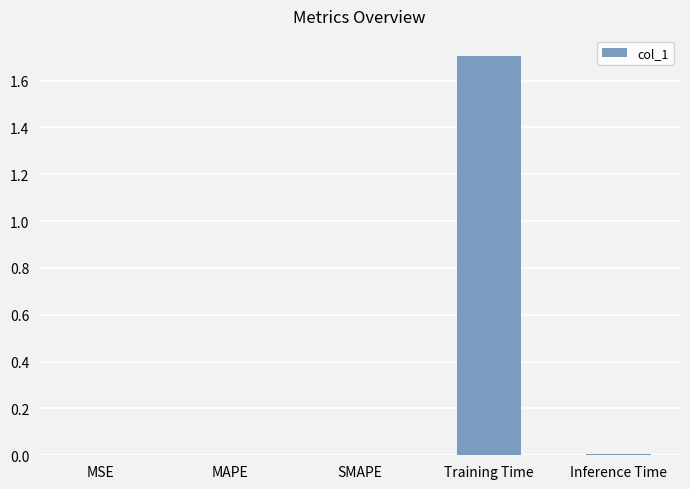

The value at Training Time is 1.7. True or false?

True